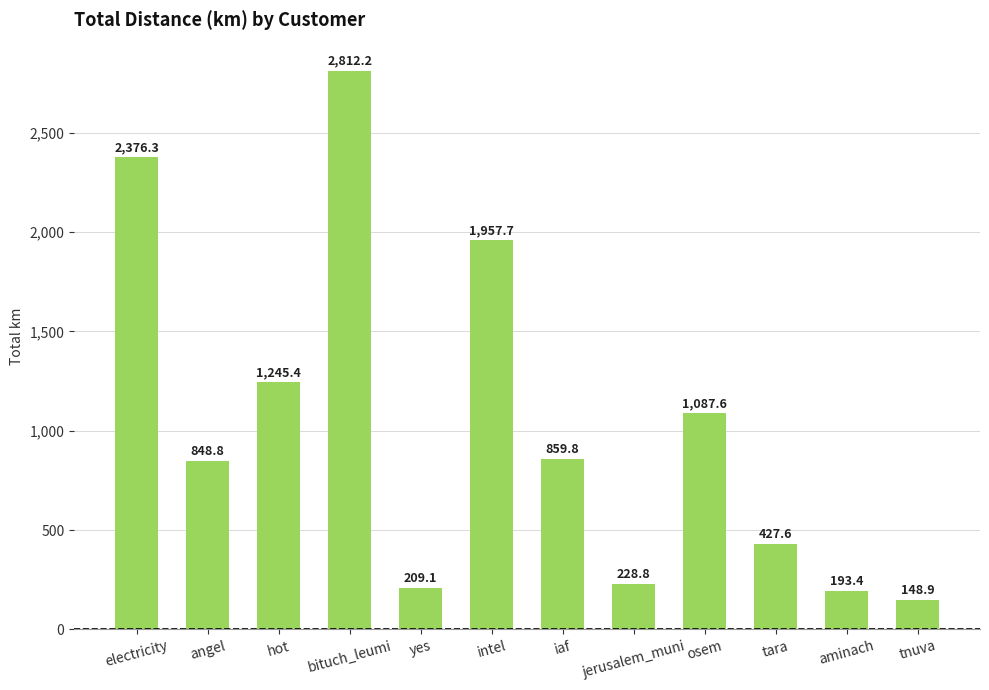

Does the chart contain any negative values?

No